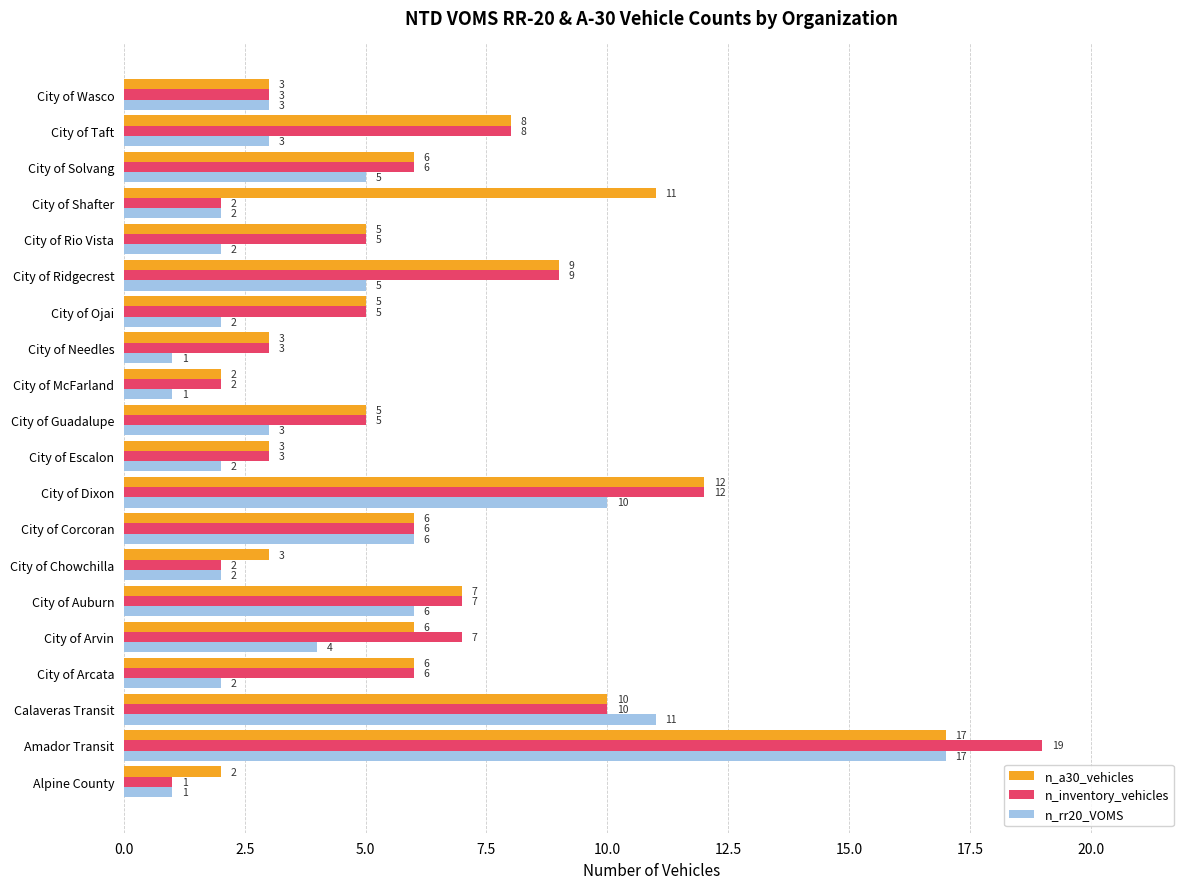

At which label does n_rr20_VOMS reach its peak?

Amador Transit